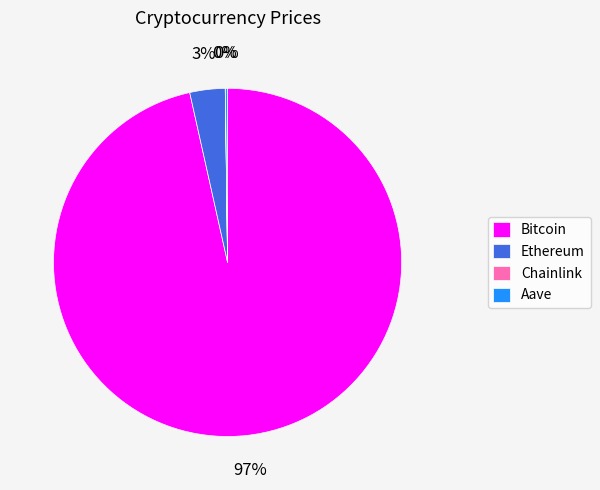

The Ethereum slice represents 3% of the pie. True or false?

True